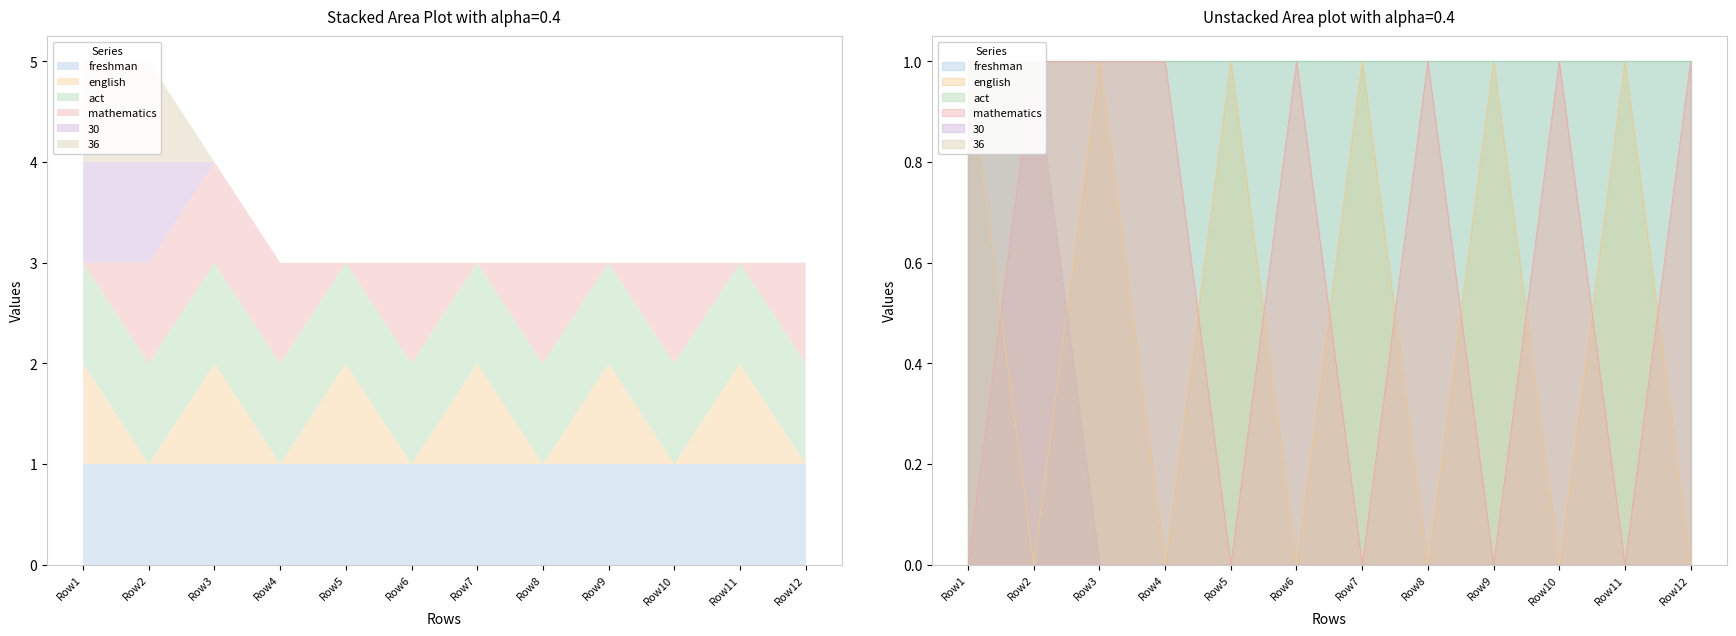

True or false: mathematics and 36 intersect in this chart.

False